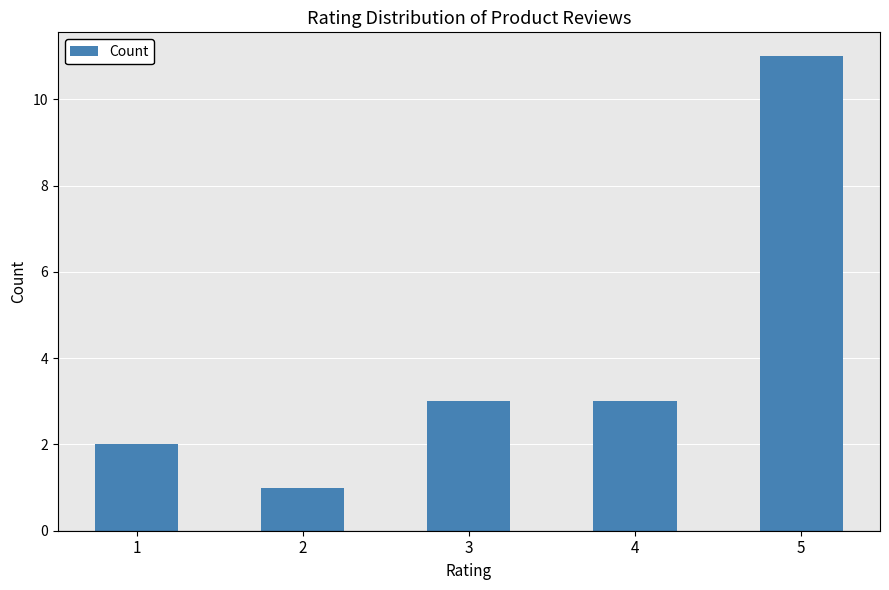

What is the value of the 3rd bar from the left?

3